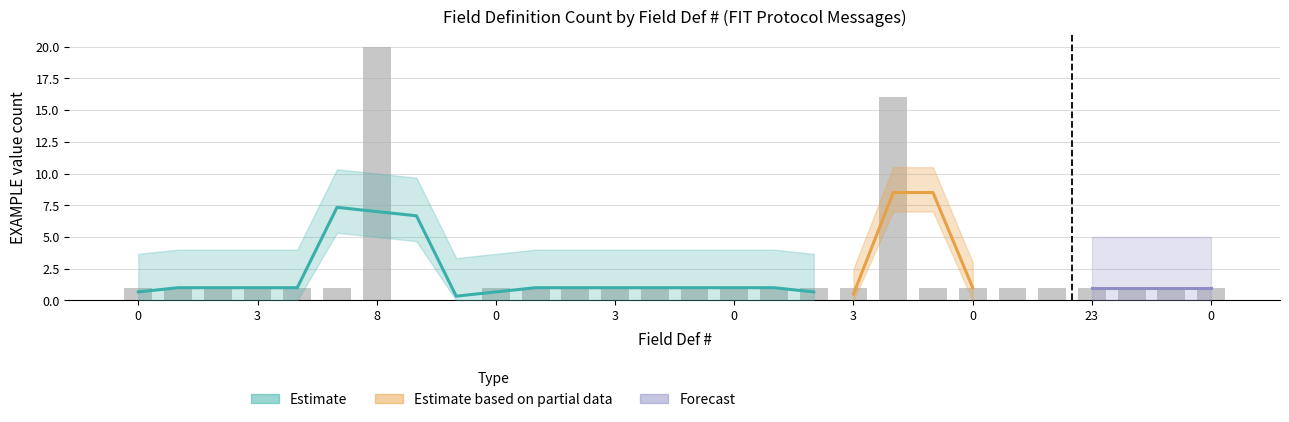

At how many categories does at least one series exceed 18?

1